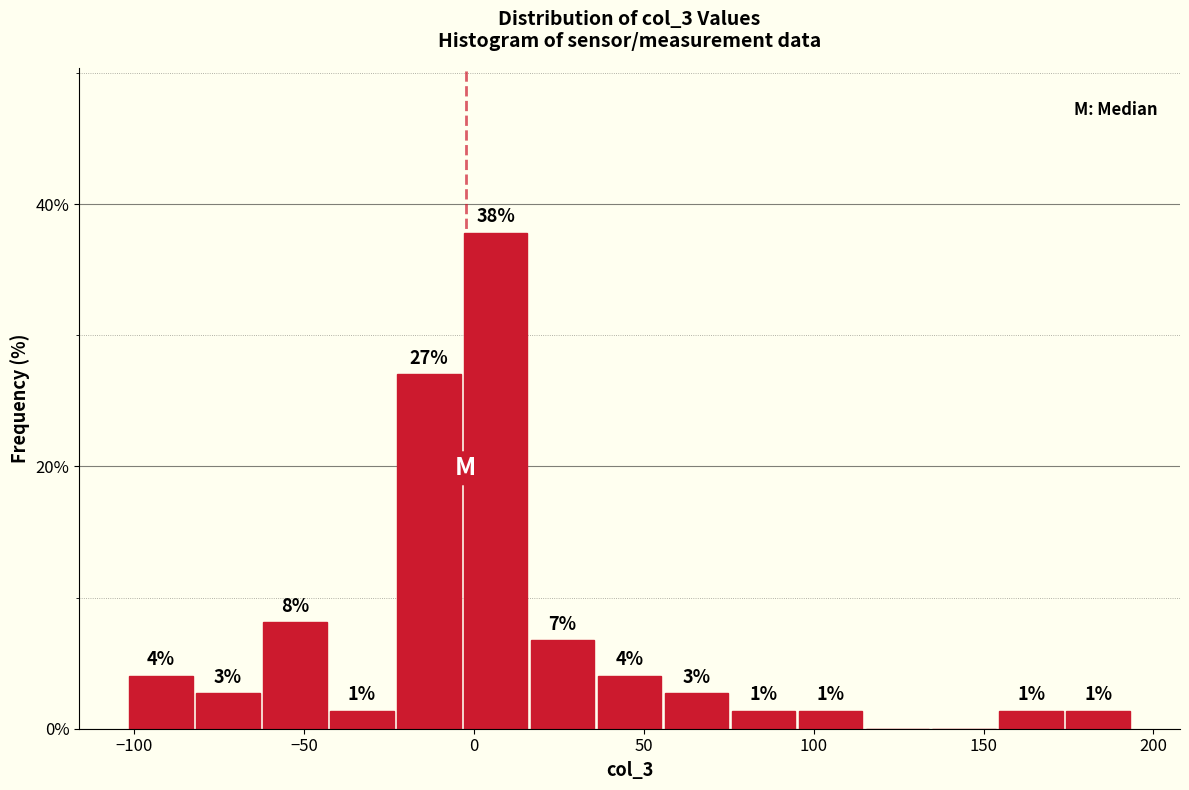

Read against the x-axis, roughly where is the centre of the tallest bar?

5